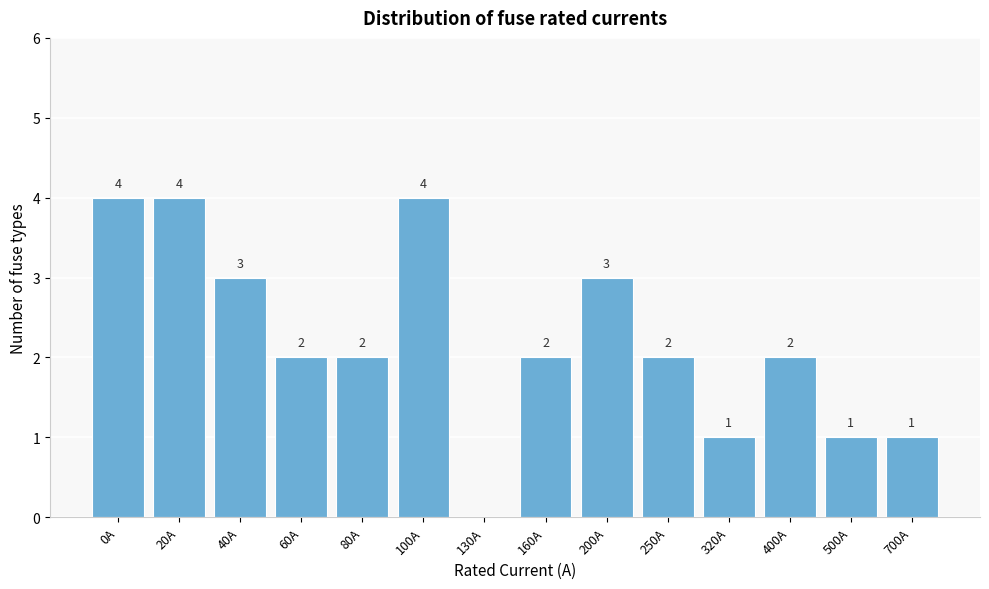

Reading left to right, transcribe all the data shown in this chart.

0A=4	20A=4	40A=3	60A=2	80A=2	100A=4	130A=0	160A=2	200A=3	250A=2	320A=1	400A=2	500A=1	700A=1